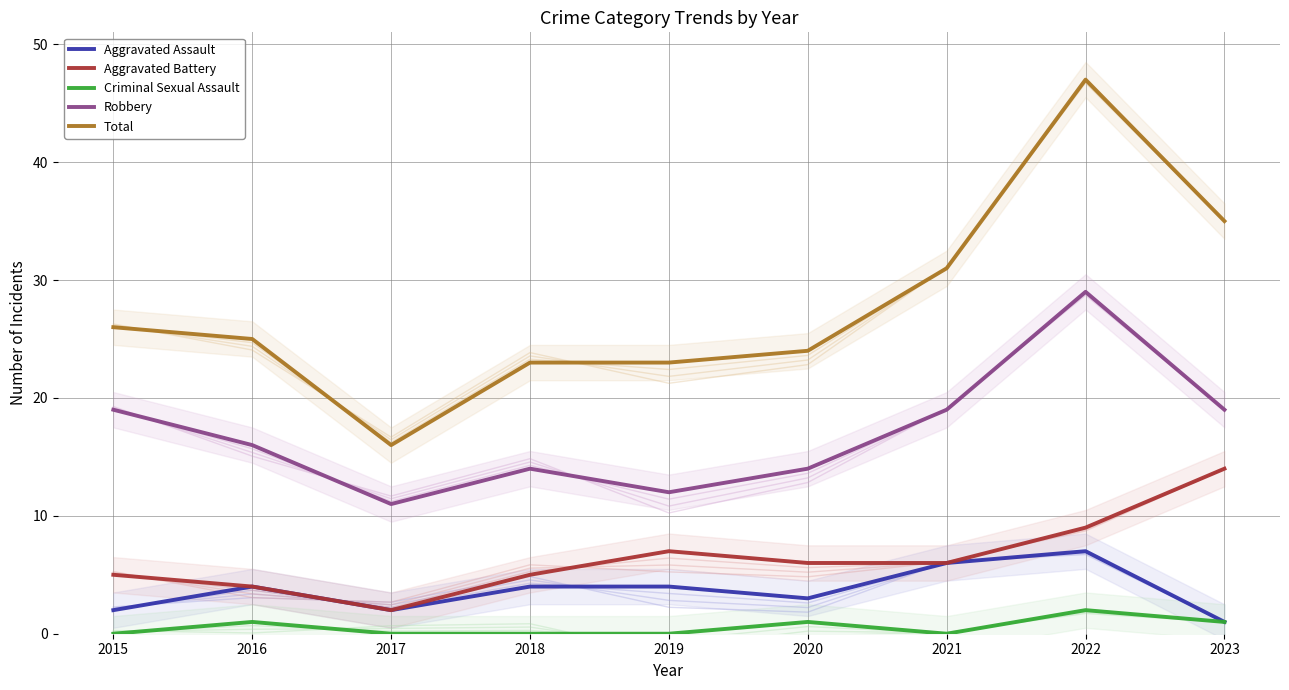

Is this an area chart (filled region under the line)?

No